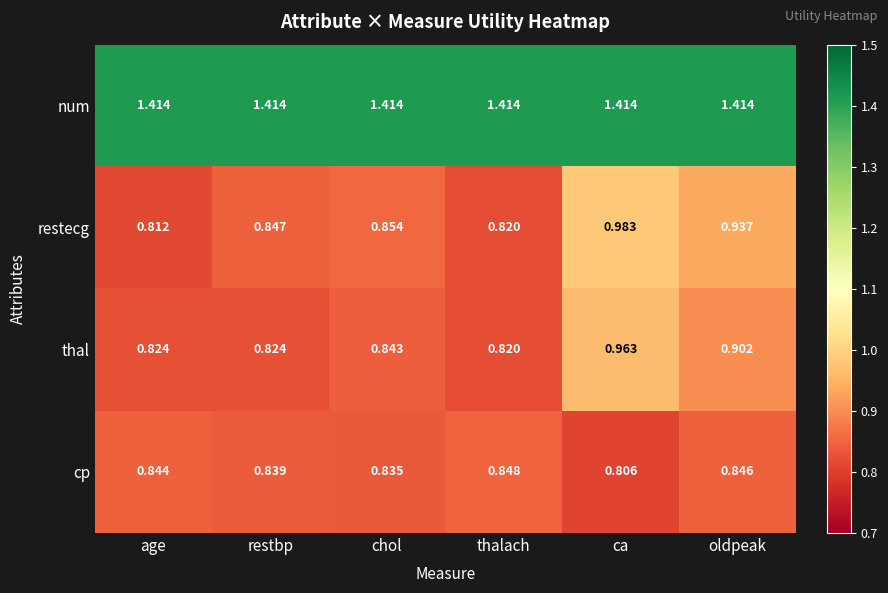

Which series has the largest total across all categories?

num